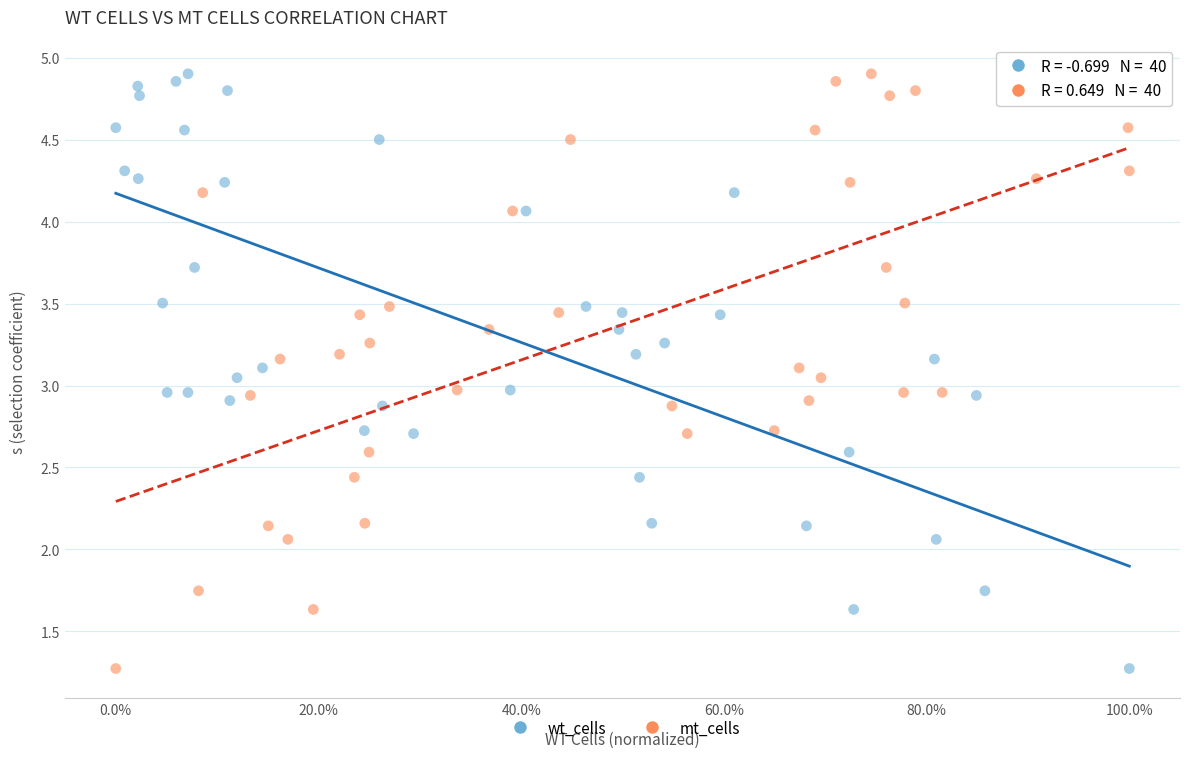

What are all the series names shown in the legend?

wt_cells, mt_cells